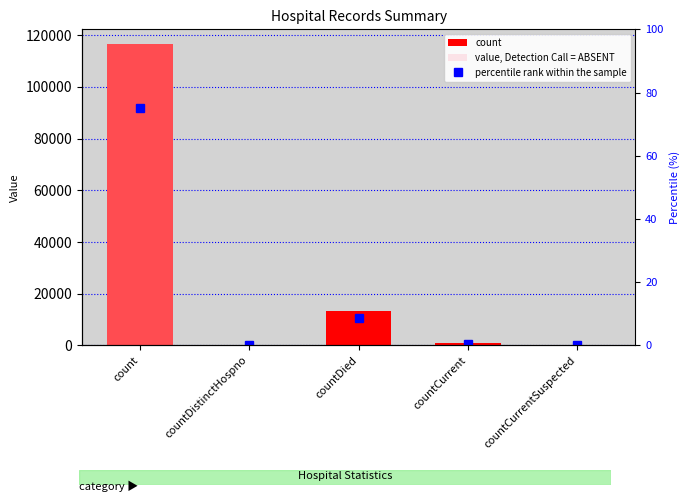

What position from the right is countDistinctHospno?

4